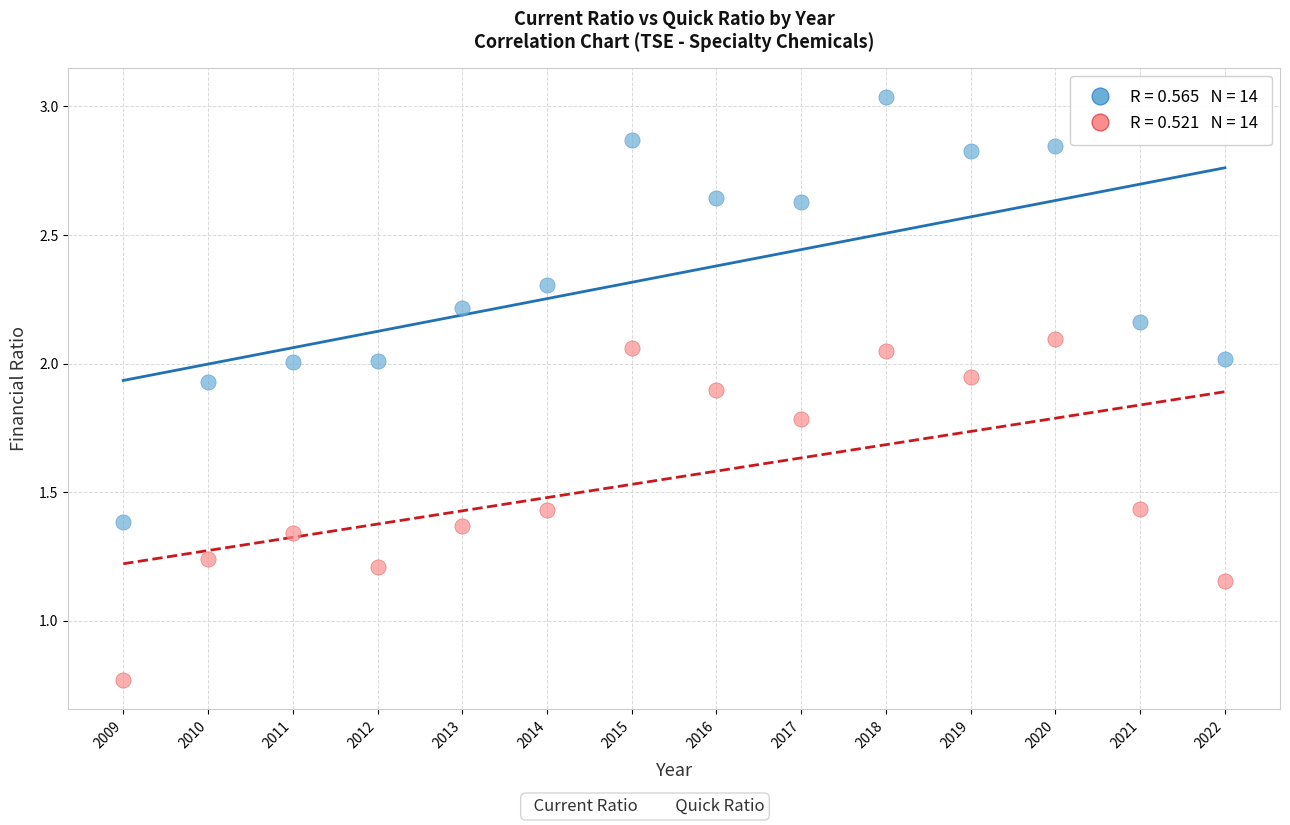

Across all data points, what is the range of Y values (max minus min)?

2.3